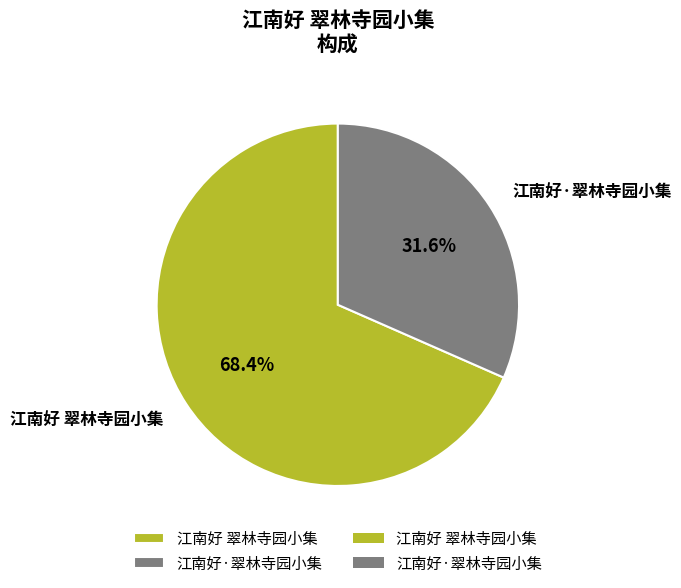

Which has a higher value, 江南好·翠林寺园小集 or 江南好 翠林寺园小集?

江南好 翠林寺园小集